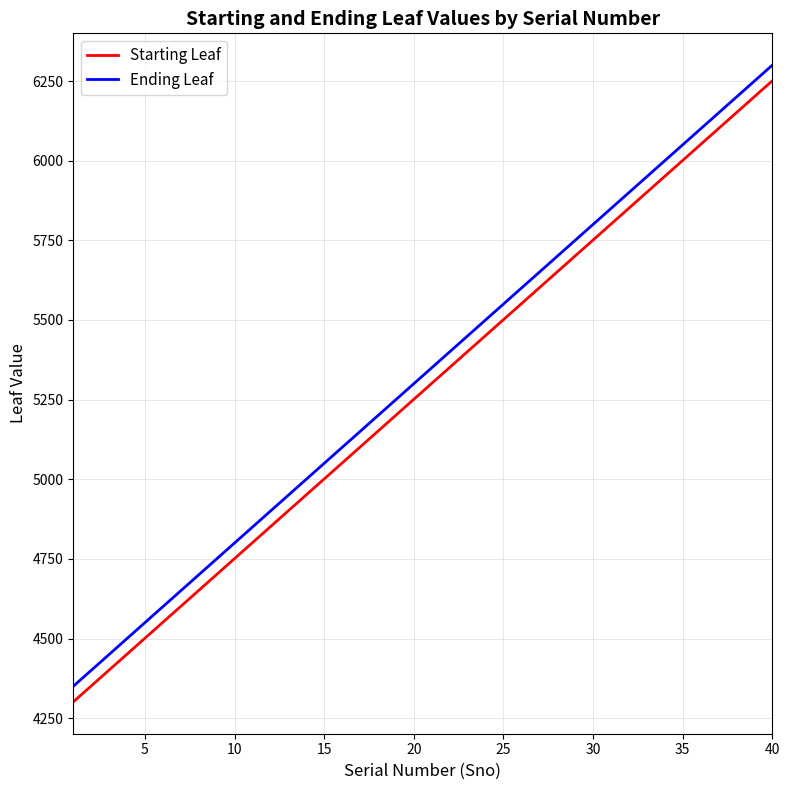

Reading right to left, list all the values displayed in this chart.

Starting Leaf: 6251	6201	6151	6101	6051	6001	5951	5901	5851	5801	5751	5701	5651	5601	5551	5501	5451	5401	5351	5301	5251	5201	5151	5101	5051	5001	4951	4901	4851	4801	4751	4701	4651	4601	4551	4501	4451	4401	4351	4301
Ending Leaf: 6300	6250	6200	6150	6100	6050	6000	5950	5900	5850	5800	5750	5700	5650	5600	5550	5500	5450	5400	5350	5300	5250	5200	5150	5100	5050	5000	4950	4900	4850	4800	4750	4700	4650	4600	4550	4500	4450	4400	4350